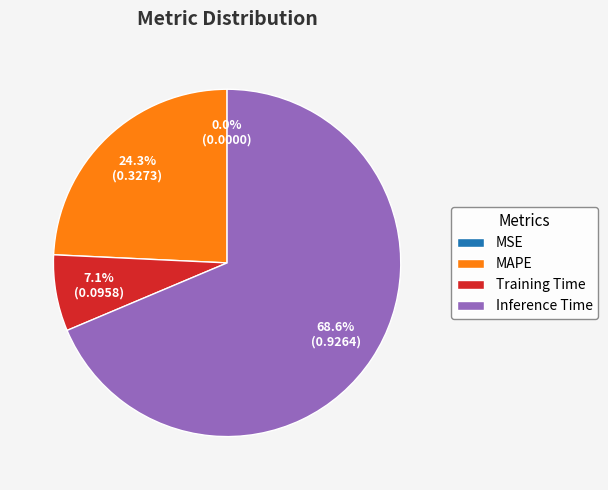

What is the total percentage of Inference Time and MAPE?

92.9%